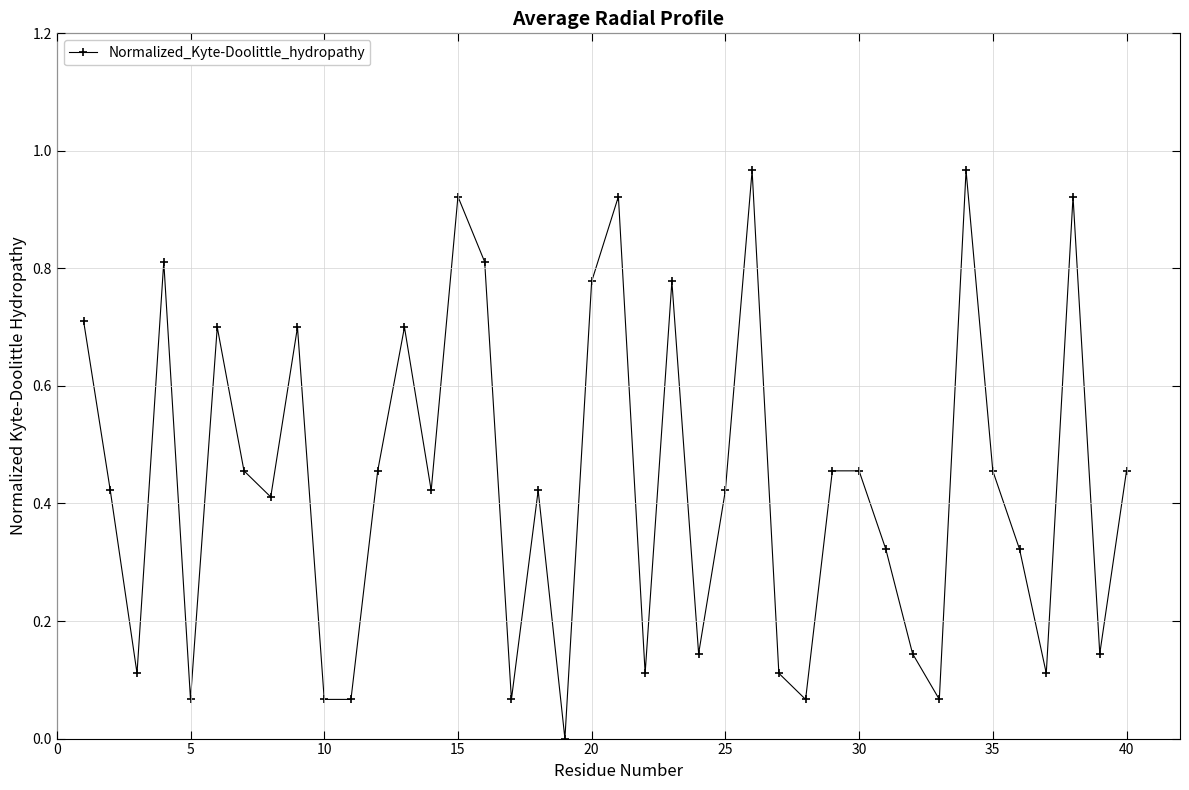

True or false: there are more than 0 points higher than both neighbors.

True